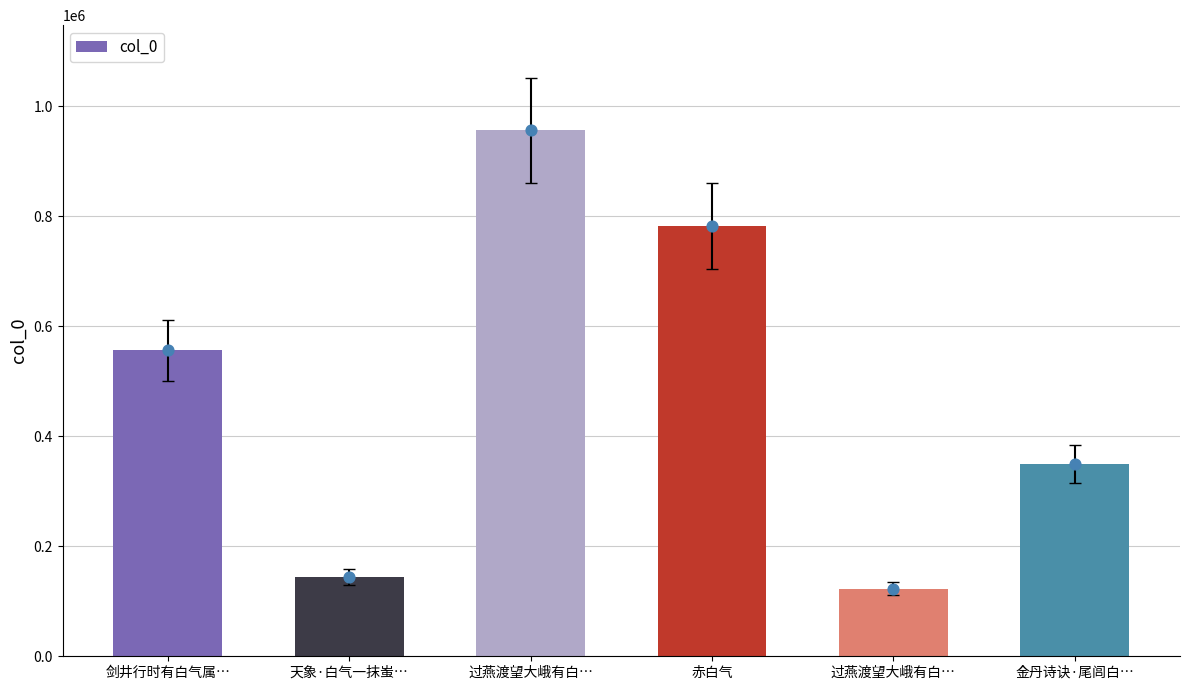

Between 剑井行时有白气属… and 过燕渡望大峨有白…, which is larger?

过燕渡望大峨有白…